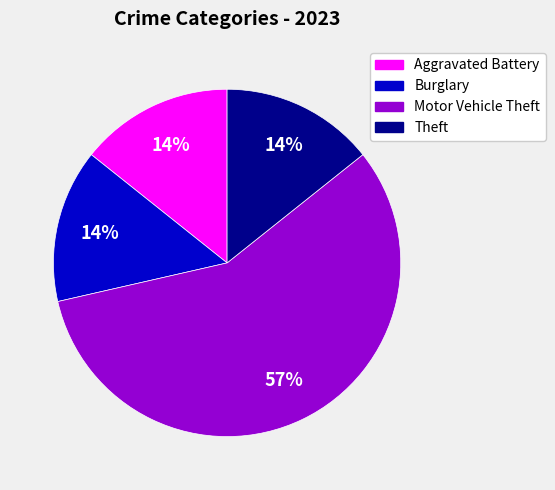

Approximately how many times larger is the value at Aggravated Battery compared to Theft?

1.0